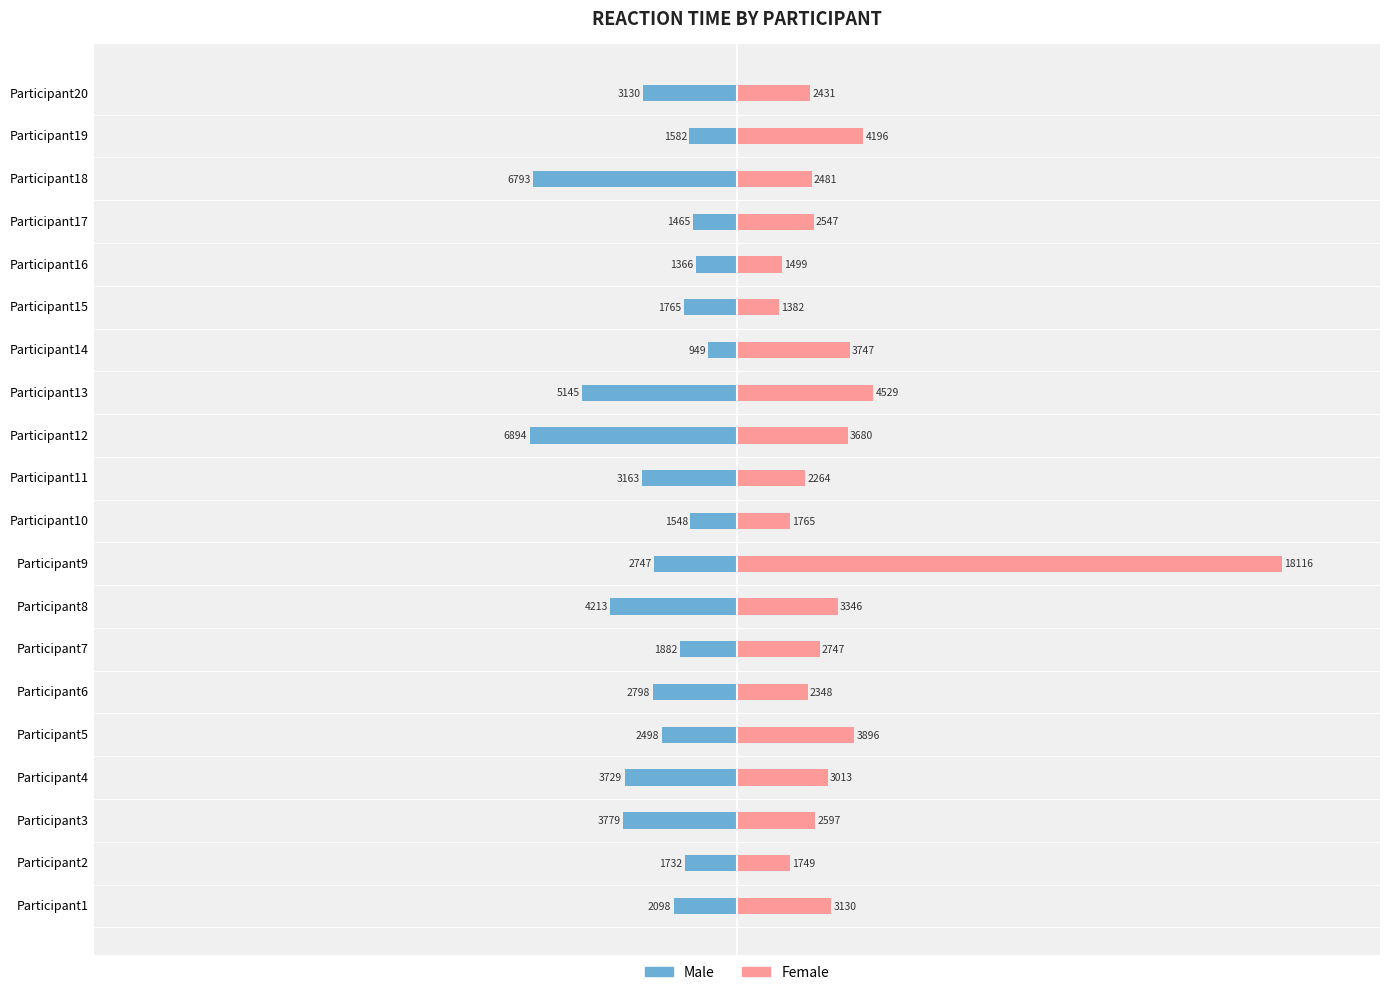

Is the value of Male at Participant1 greater than the value of Female at Participant2?

No